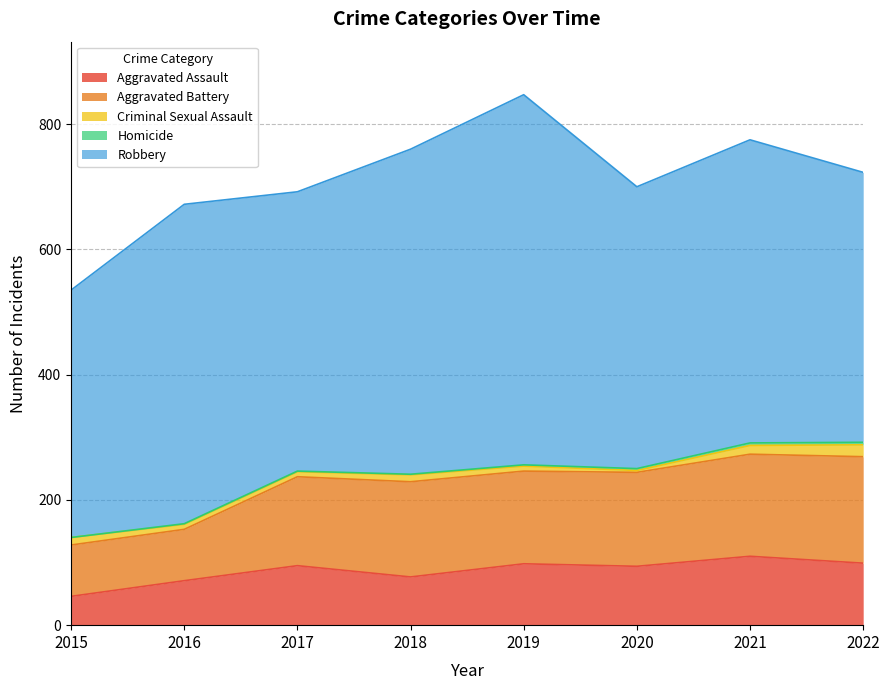

True or false: Homicide and Criminal Sexual Assault cross at least once.

False